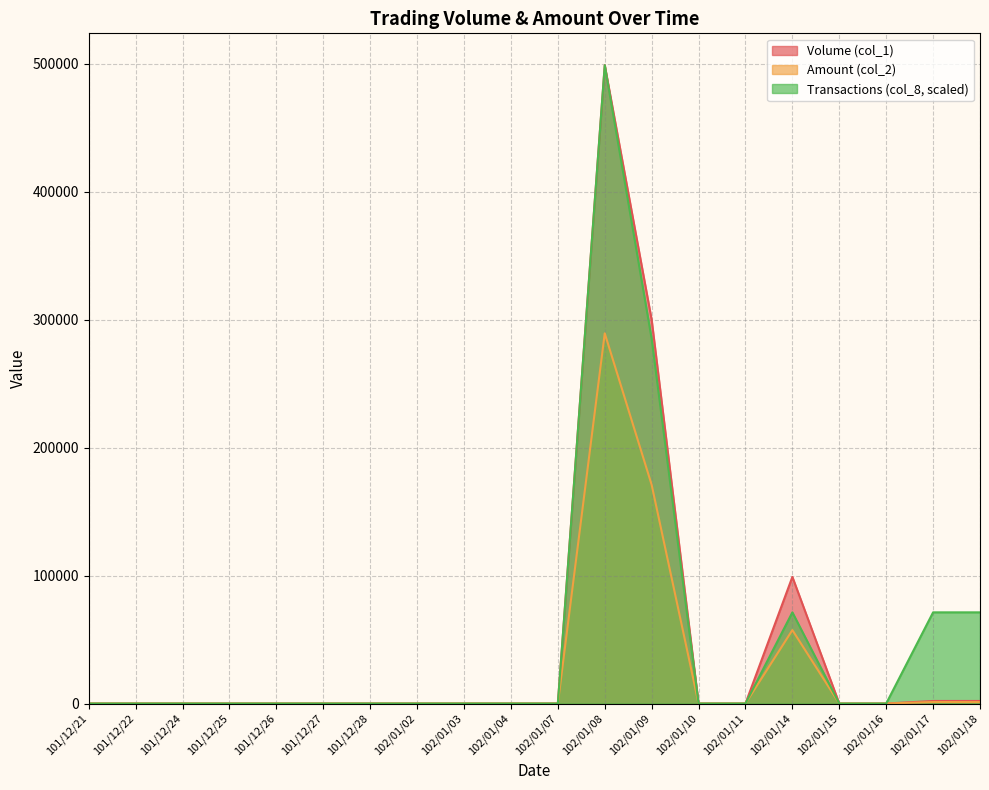

True or false: Volume (col_1) and Transactions (col_8) intersect in this chart.

False